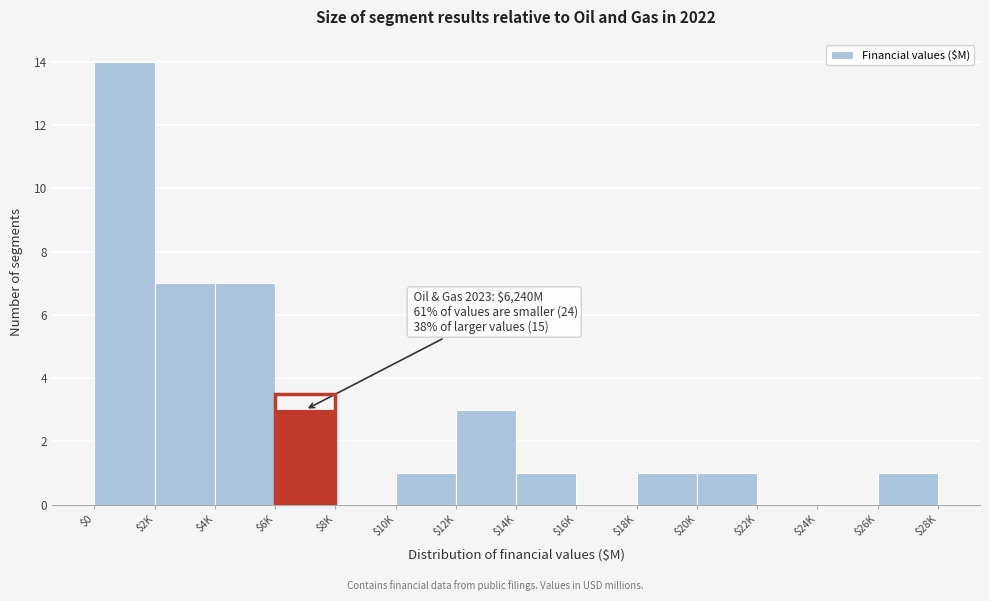

What is the greatest value displayed?

14